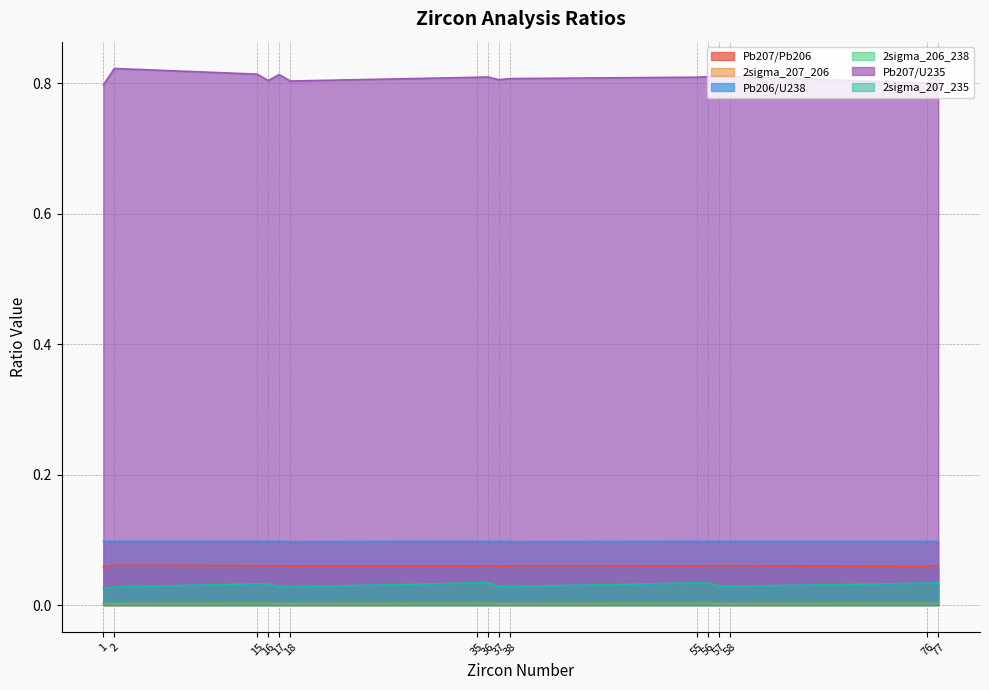

Does the chart display data point markers on the line(s)?

No